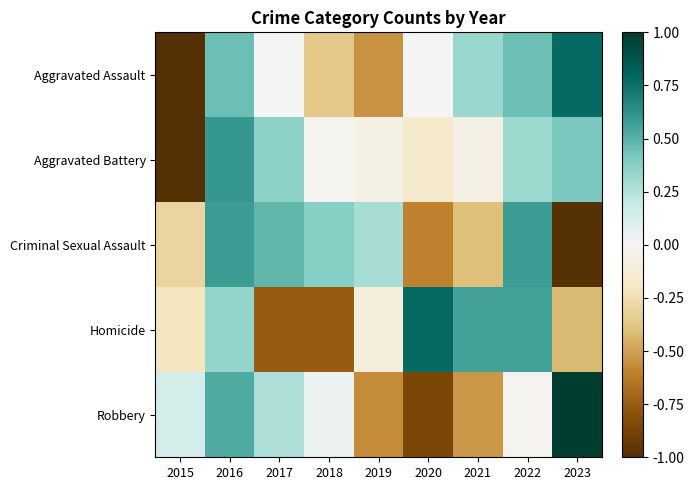

What is the difference between the highest and lowest values at 2016?

0.3